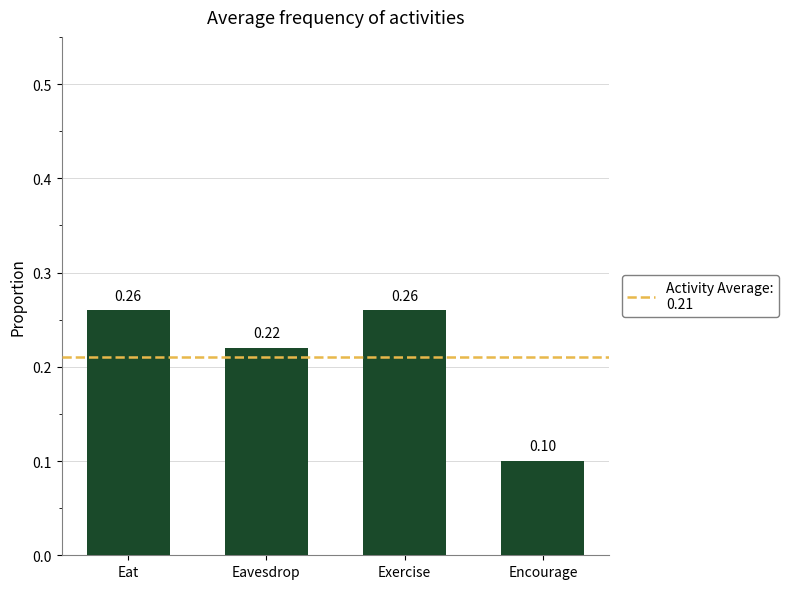

What is the sum of all values?

0.8